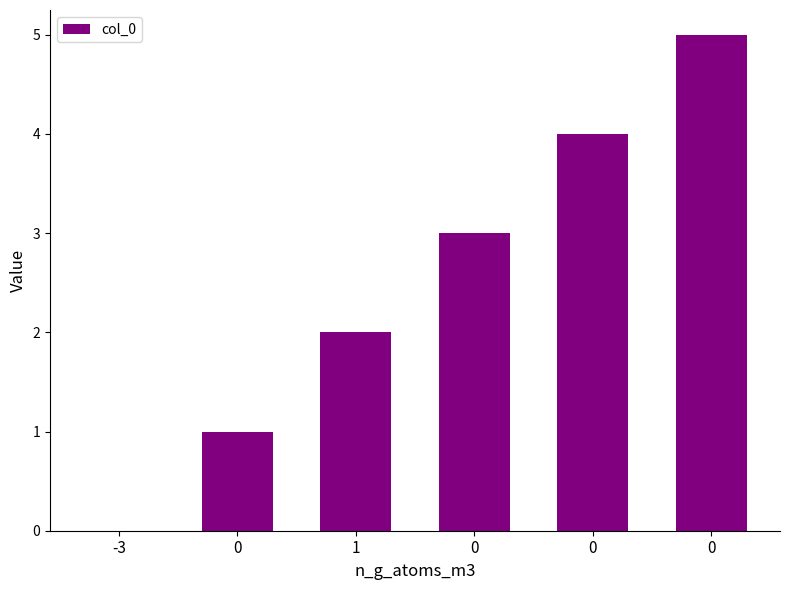

Reading left to right, extract all data points from this chart.

0	1	2	3	4	5